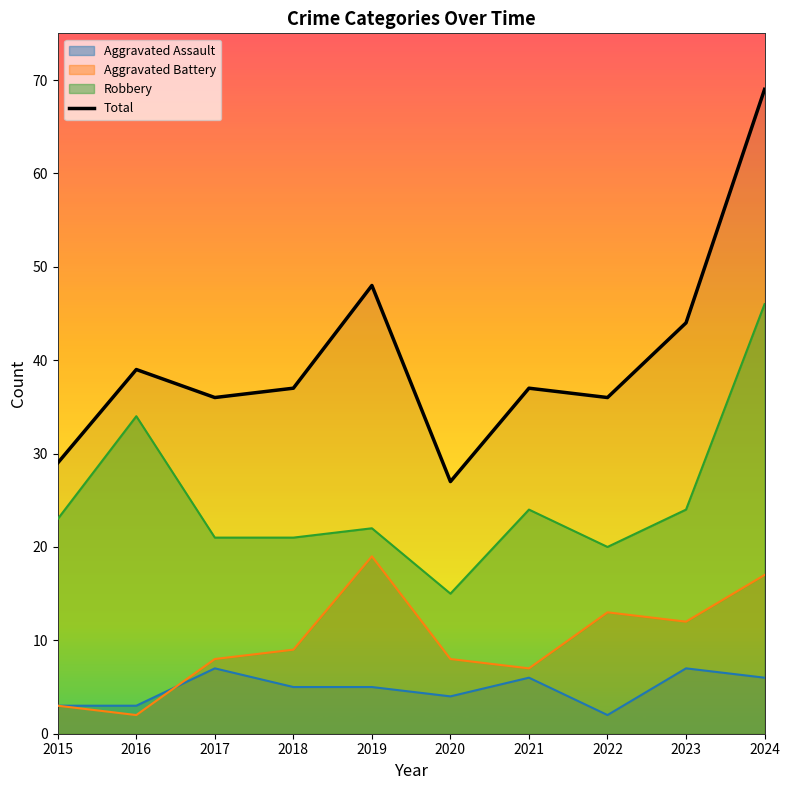

Between 2023 and 2016, which is larger?

2023